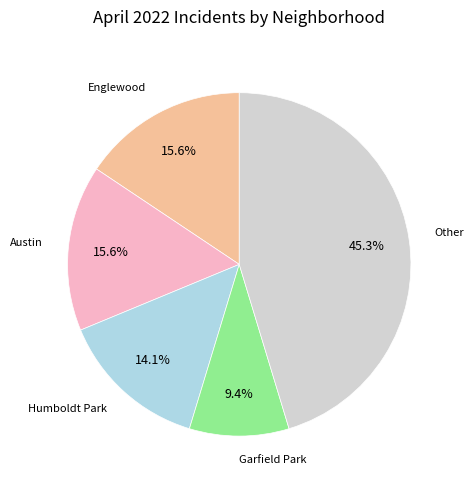

Is there a majority slice in this chart?

No